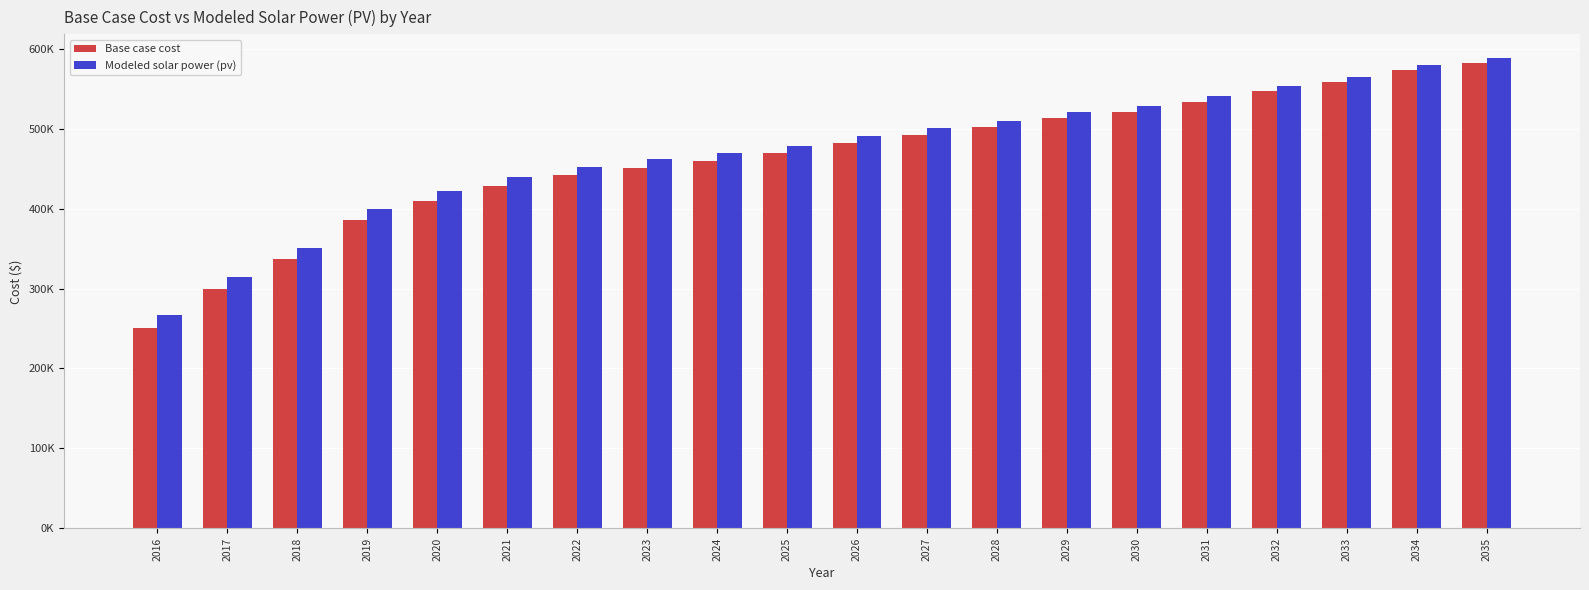

Rank the categories by Base case cost value from lowest to highest.

2016, 2017, 2018, 2019, 2020, 2021, 2022, 2023, 2024, 2025, 2026, 2027, 2028, 2029, 2030, 2031, 2032, 2033, 2034, 2035